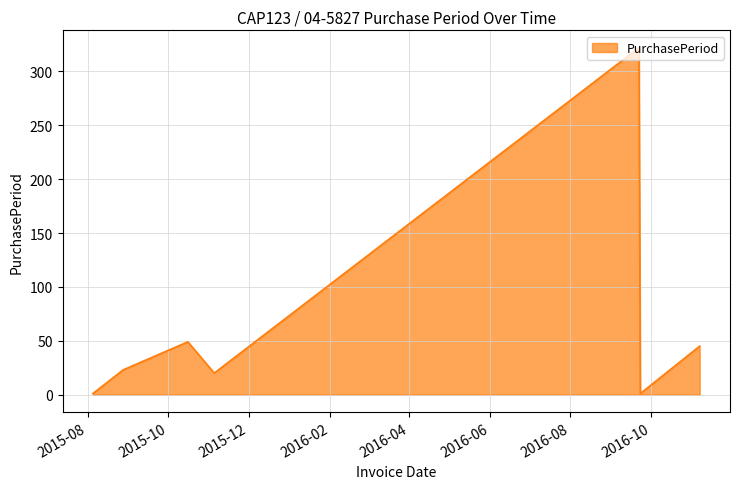

How many values are below 23?

3